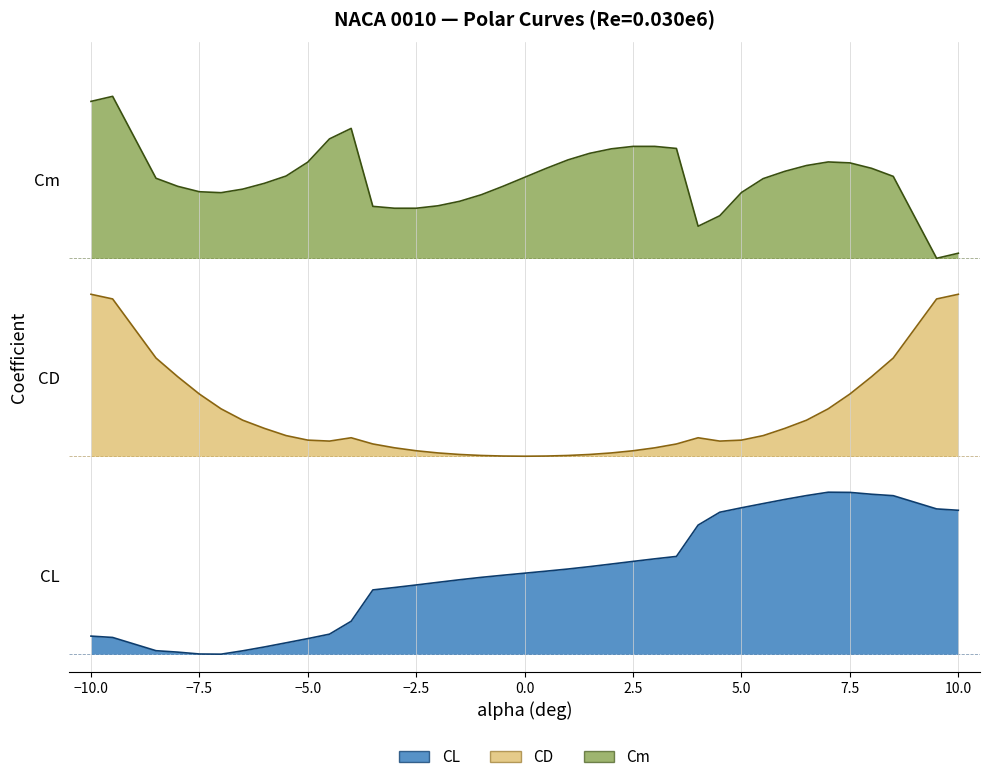

How many interior local peaks does the CL series have?

1